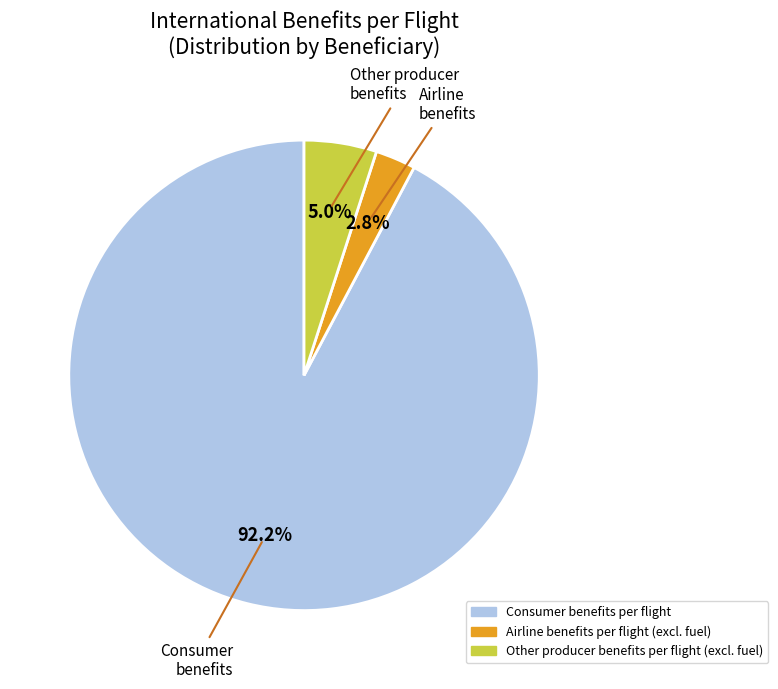

To the nearest percent, what is the combined percentage of Consumer benefits per flight and Other producer benefits per flight (excl. fuel)?

97%